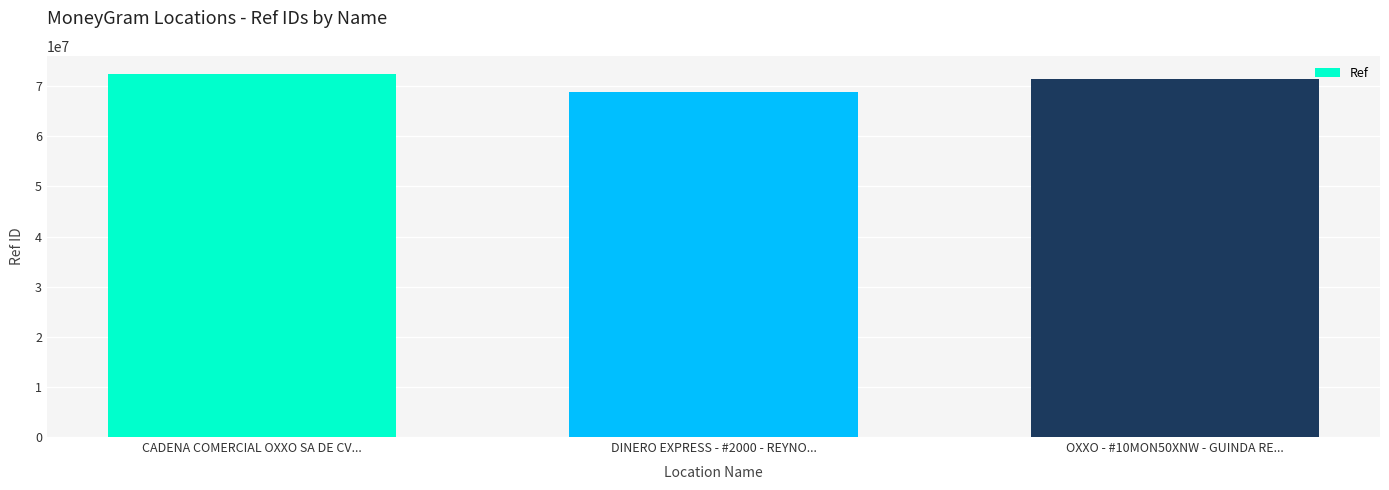

What is the sum of all values?

212608359